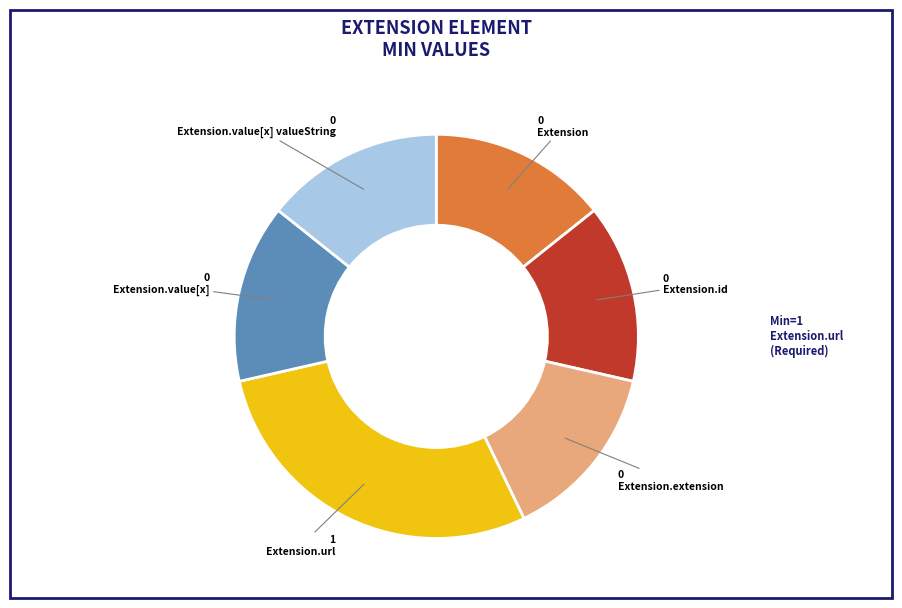

Is there any slice that represents more than half of the pie?

No